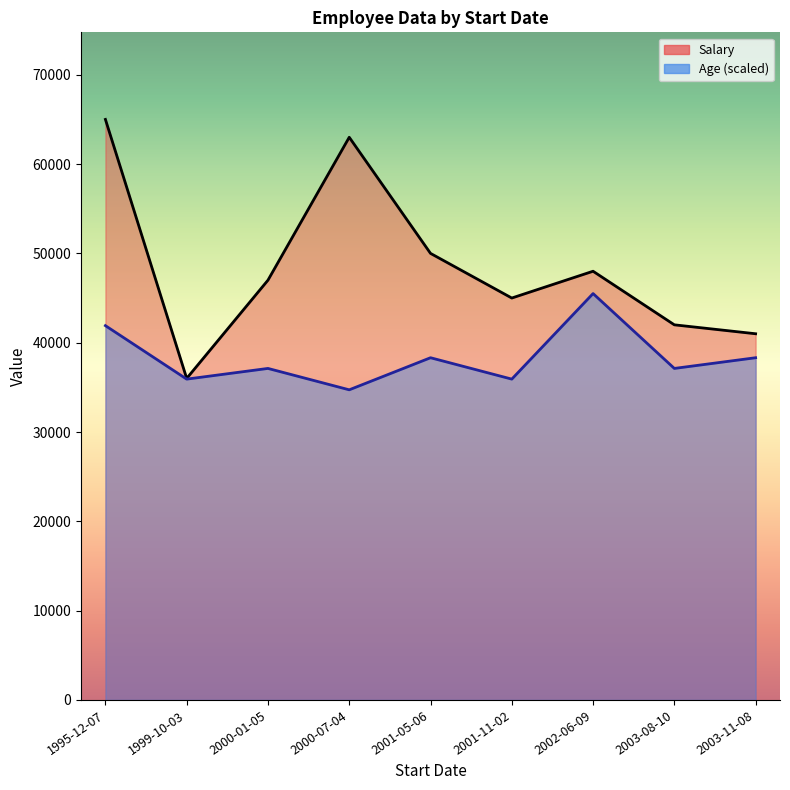

What is the difference between the Salary values at 2002-06-09 and 2003-08-10?

6000.0